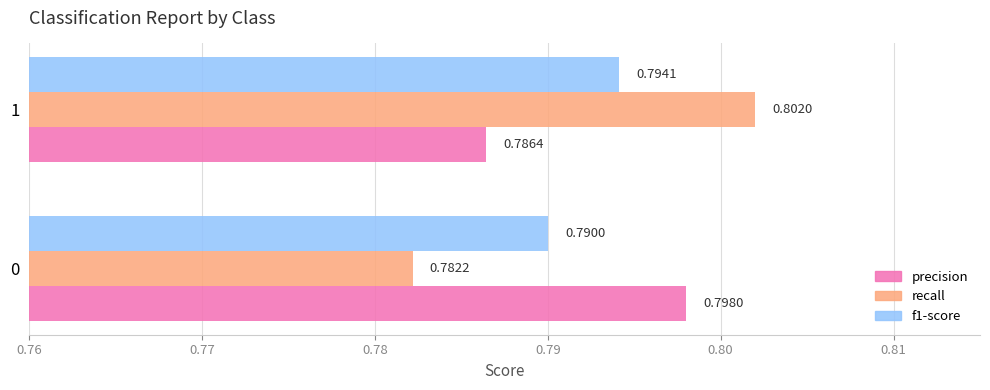

Which category has the highest value across all series?

1